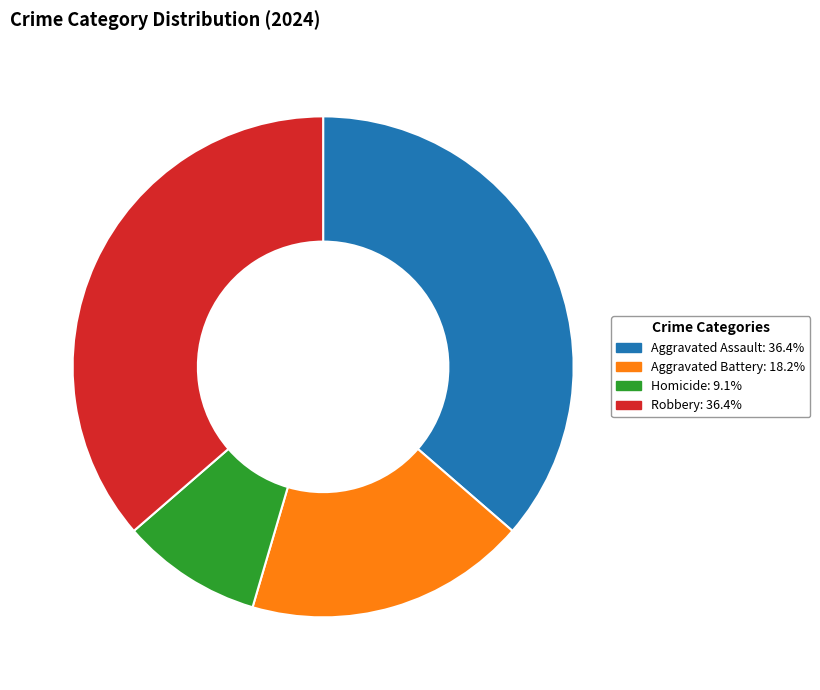

Is there a majority slice in this chart?

No